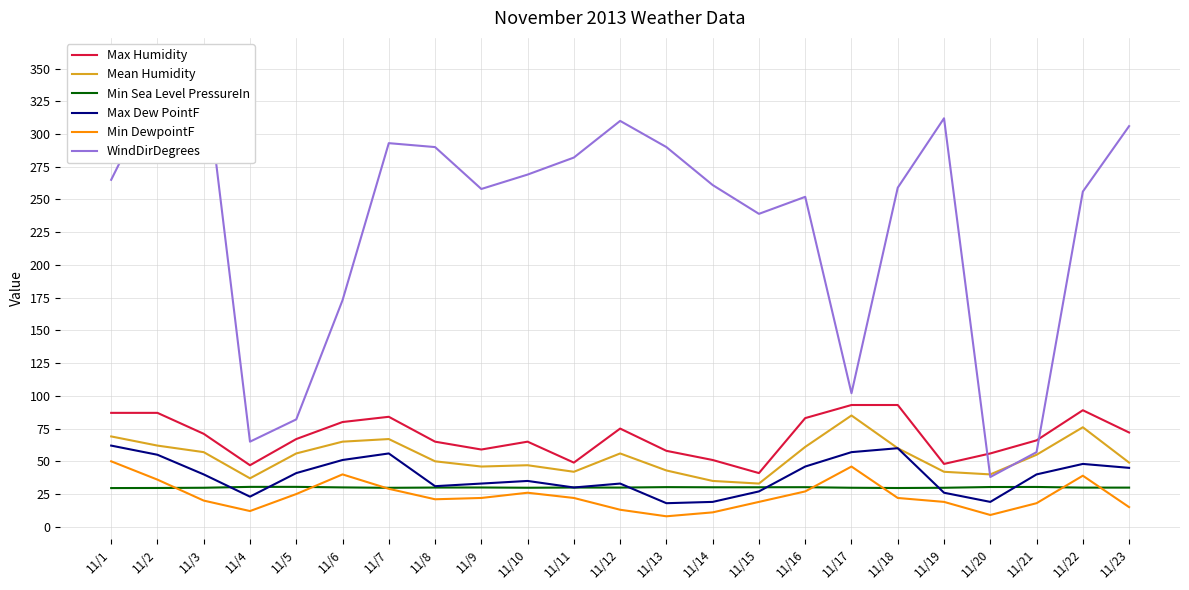

How many distinct data groups are displayed?

6